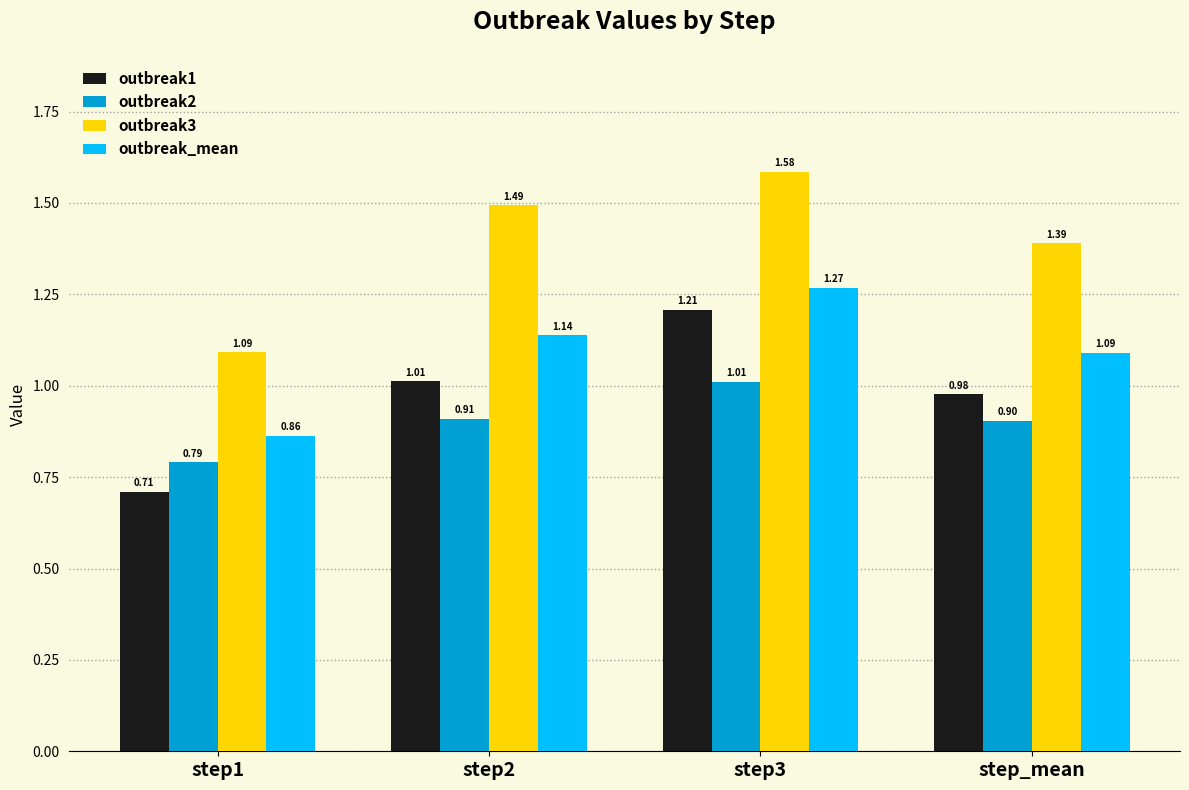

What is the difference between the highest and lowest values at step_mean?

0.5